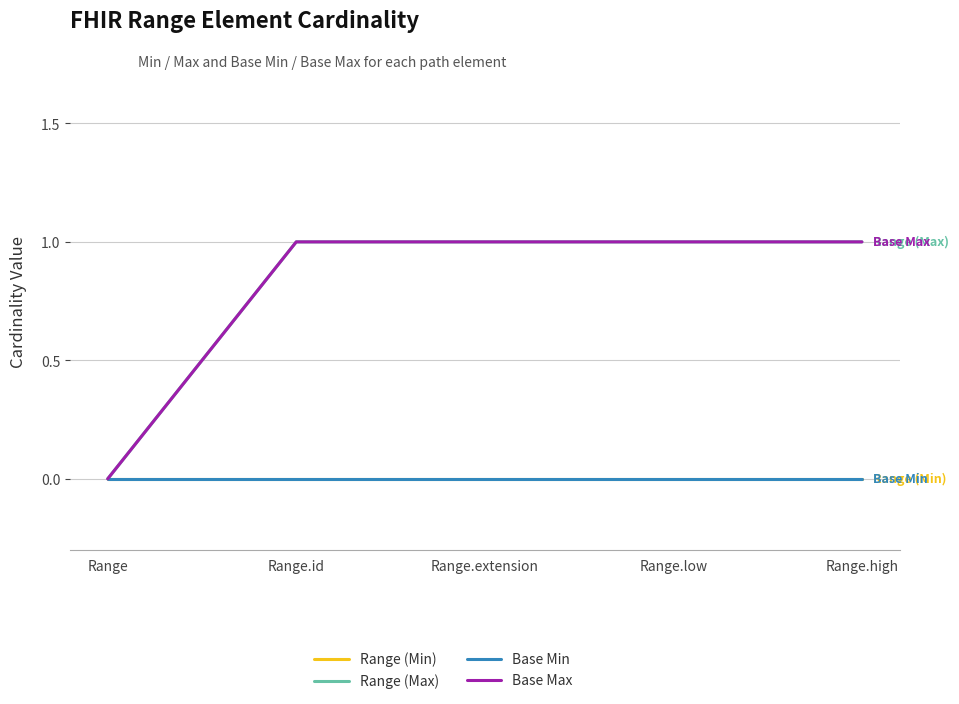

Is this an area chart (filled region under the line)?

No